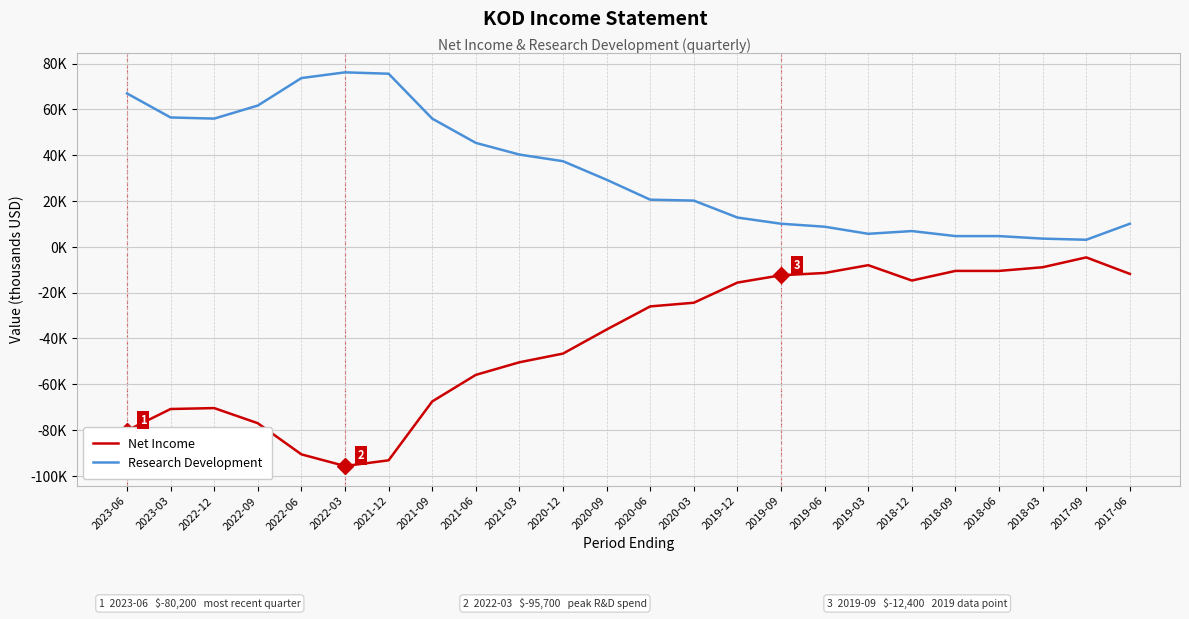

Is this an area chart (filled region under the line)?

No